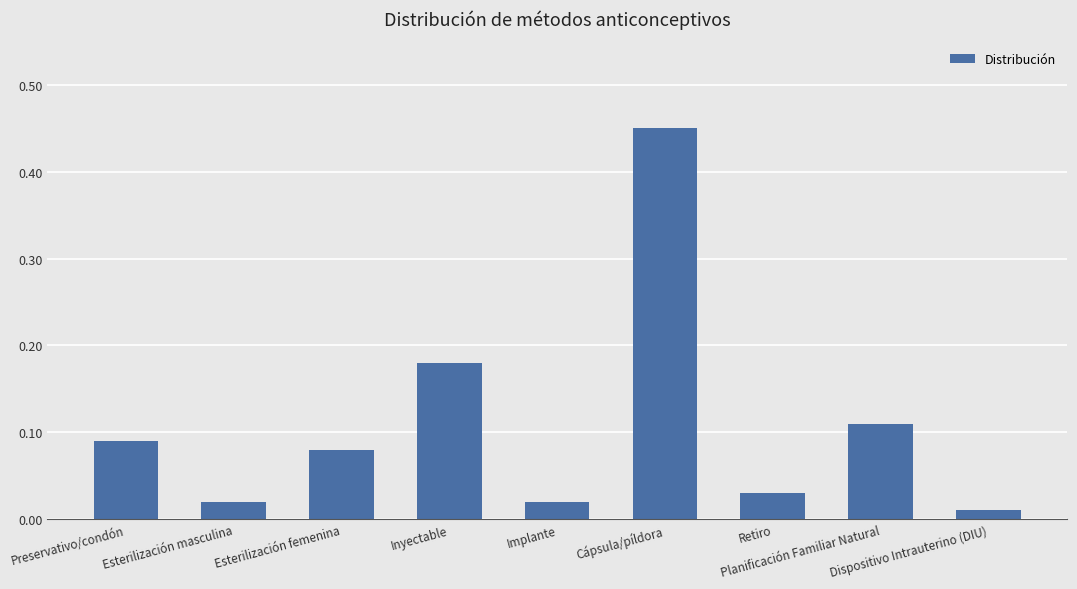

What is the difference between the maximum and second lowest values?

0.4